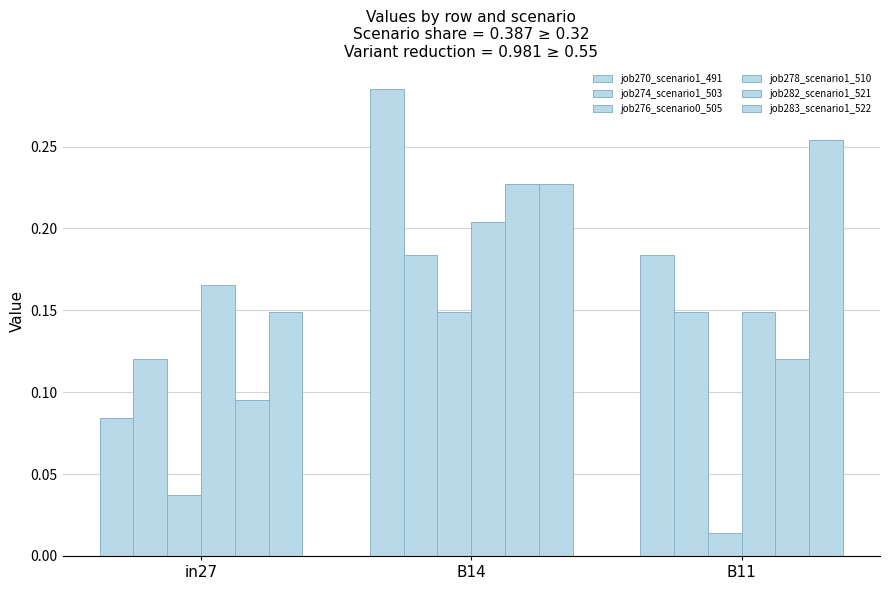

Reading left to right, list all the values displayed in this chart.

job270_scenario1_491: in27=0.1	B14=0.3	B11=0.2
job274_scenario1_503: in27=0.1	B14=0.2	B11=0.1
job276_scenario0_505: in27=0.0	B14=0.1	B11=0.0
job278_scenario1_510: in27=0.2	B14=0.2	B11=0.1
job282_scenario1_521: in27=0.1	B14=0.2	B11=0.1
job283_scenario1_522: in27=0.1	B14=0.2	B11=0.3